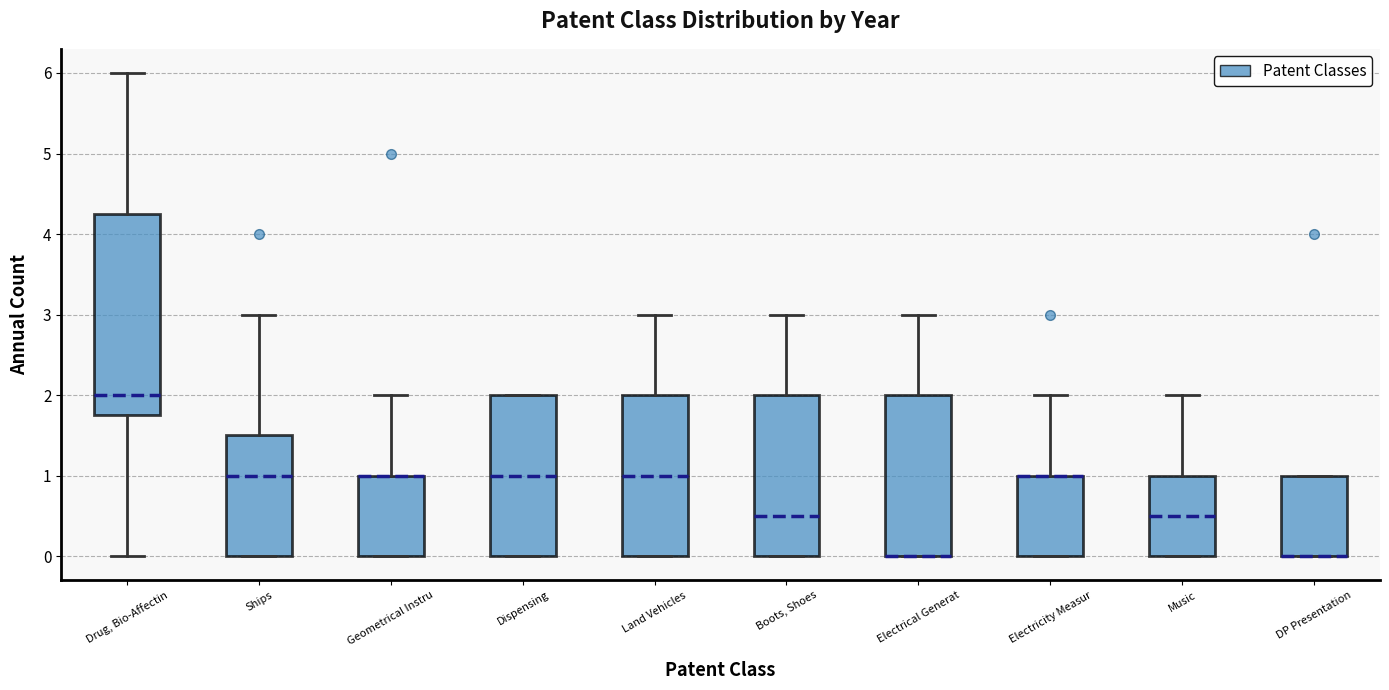

Where does the median line of the box for Land Vehicles sit on the y-axis? The values are not printed on the chart, so give them approximately, as read against the axis.

1.0